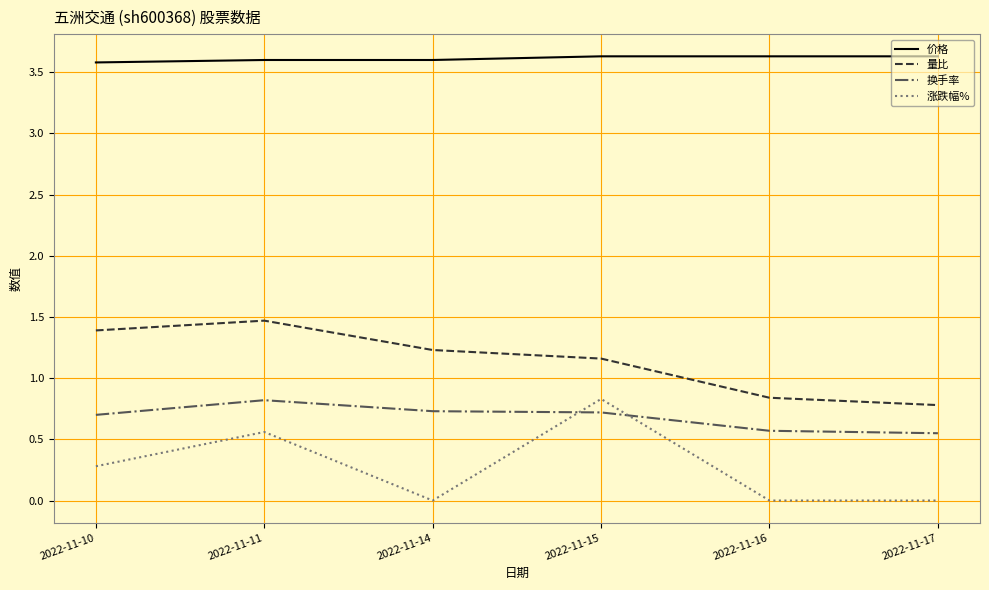

True or false: 换手率 and 价格 cross at least once.

False